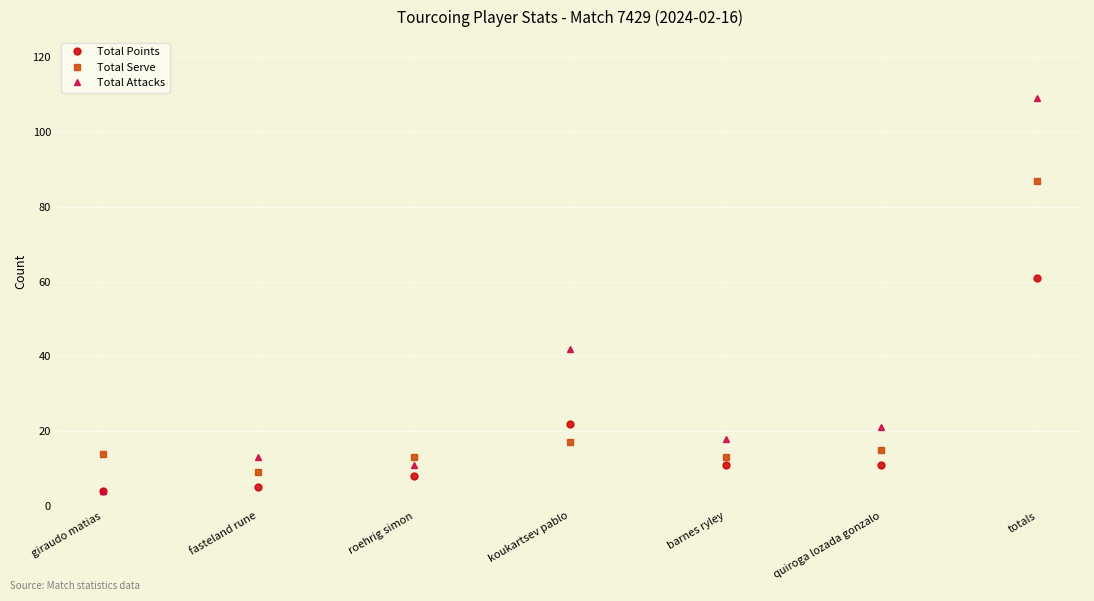

Where is the first local maximum for Total Points?

koukartsev pablo